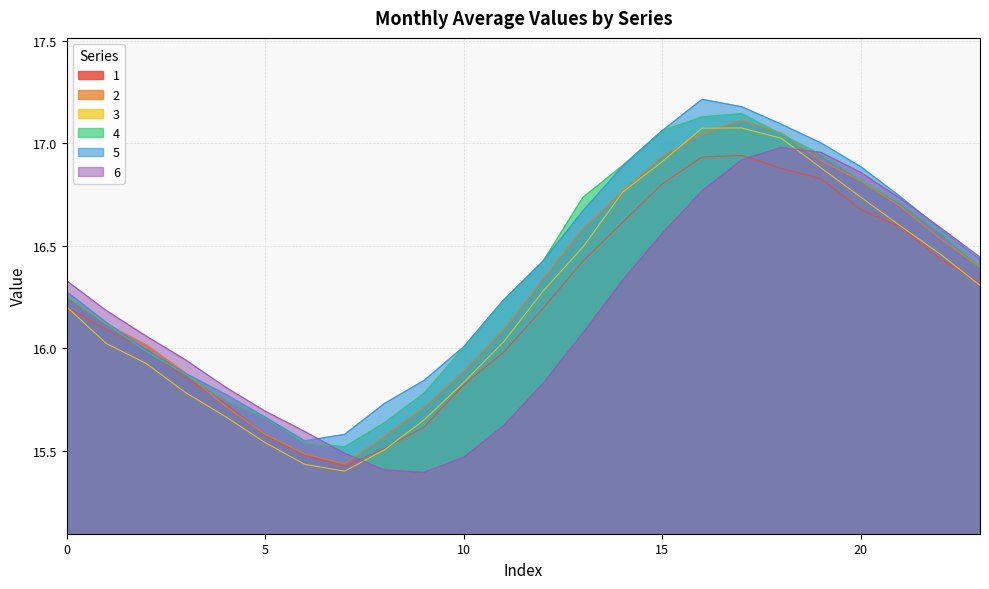

Reading left to right, transcribe all the data shown in this chart.

1: 16.2	16.1	16.0	15.9	15.7	15.6	15.5	15.4	15.5	15.6	15.8	16.0	16.2	16.4	16.6	16.8	16.9	16.9	16.9	16.8	16.7	16.6	16.4	16.3
2: 16.3	16.1	16.0	15.9	15.7	15.6	15.5	15.4	15.6	15.7	15.9	16.1	16.3	16.6	16.8	16.9	17.0	17.1	17.0	16.9	16.8	16.7	16.5	16.4
3: 16.2	16.0	15.9	15.8	15.7	15.5	15.4	15.4	15.5	15.6	15.8	16.0	16.3	16.5	16.8	16.9	17.1	17.1	17.0	16.9	16.7	16.6	16.5	16.3
4: 16.3	16.1	16.0	15.9	15.7	15.7	15.5	15.5	15.6	15.8	16.0	16.2	16.4	16.7	16.9	17.1	17.1	17.1	17.0	16.9	16.8	16.7	16.6	16.4
5: 16.3	16.1	16.0	15.9	15.8	15.7	15.5	15.6	15.7	15.8	16.0	16.2	16.4	16.7	16.9	17.1	17.2	17.2	17.1	17.0	16.9	16.7	16.6	16.4
6: 16.3	16.2	16.1	15.9	15.8	15.7	15.6	15.5	15.4	15.4	15.5	15.6	15.8	16.1	16.3	16.6	16.8	16.9	17.0	17.0	16.9	16.7	16.6	16.4